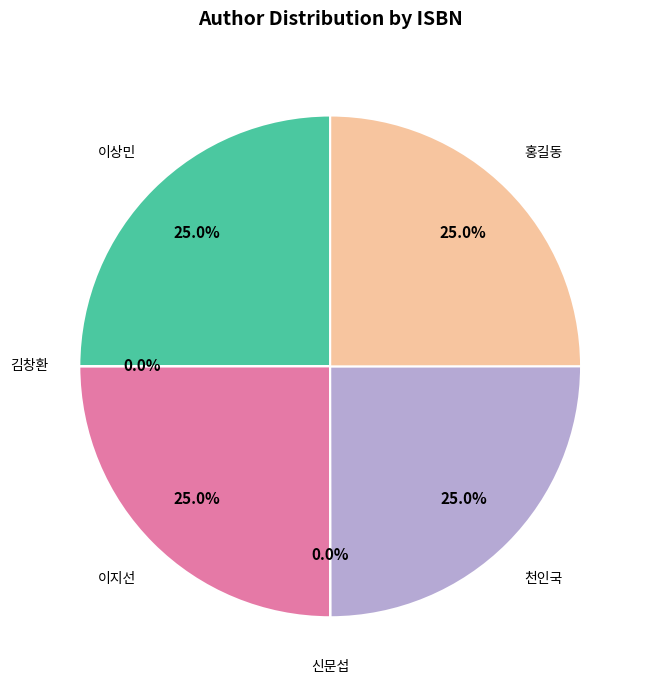

What is the ratio of the value at 이상민 to the value at 천인국?

1.0